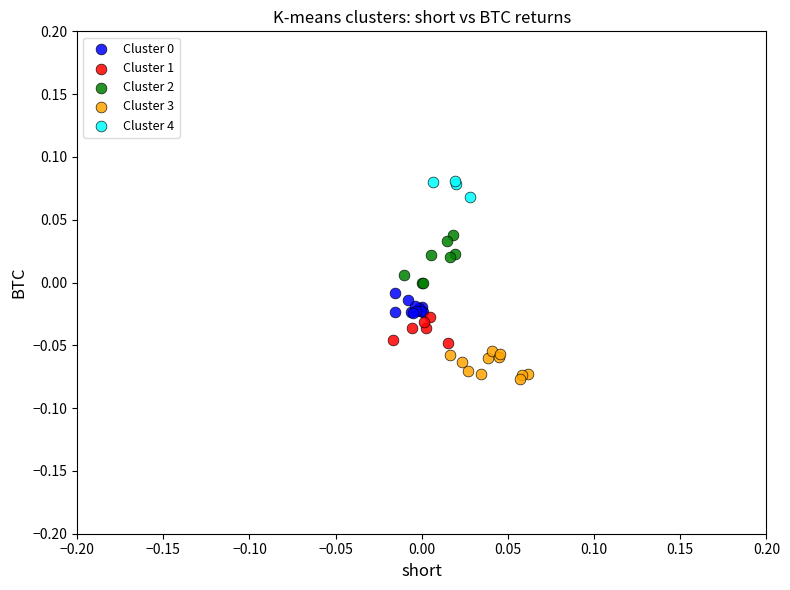

Which series has the widest spread of Y values?

Cluster 2